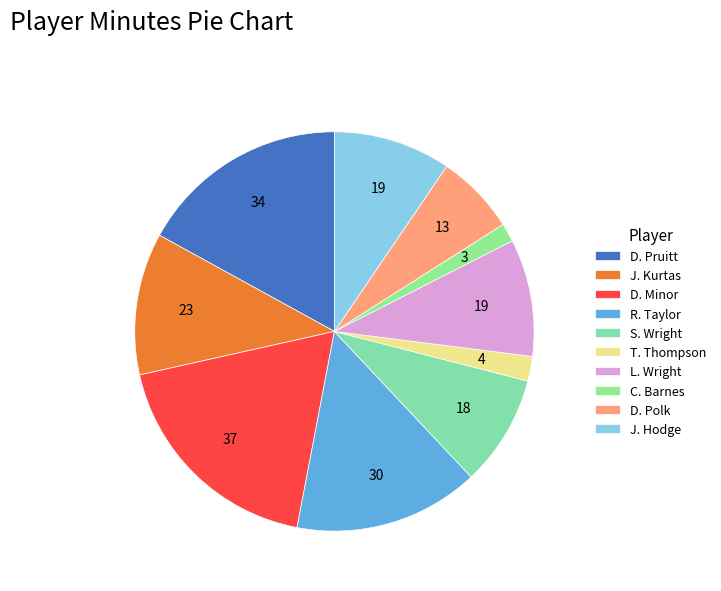

Which slice is the largest?

D. Minor